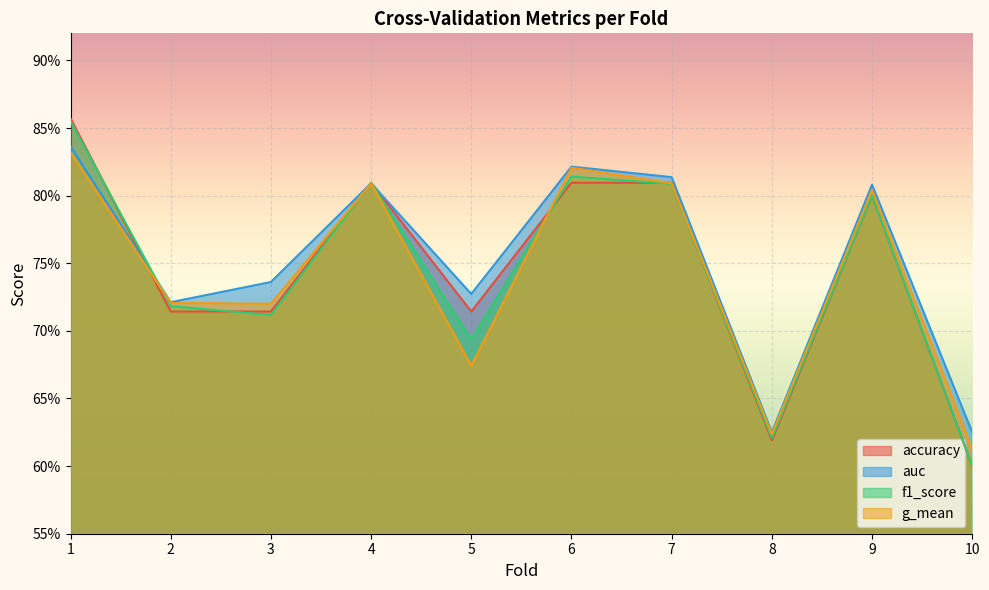

Rank the series by their maximum value, from lowest to highest.

g_mean, auc, f1_score, accuracy